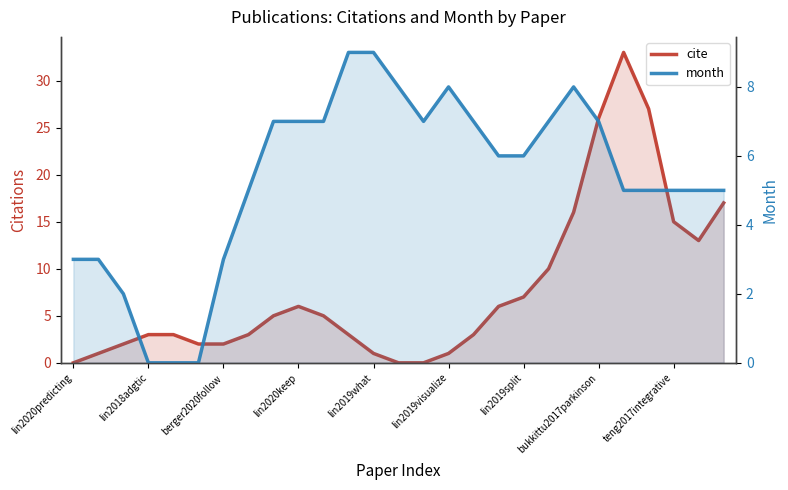

What value does the month series have at lin2019split?

6